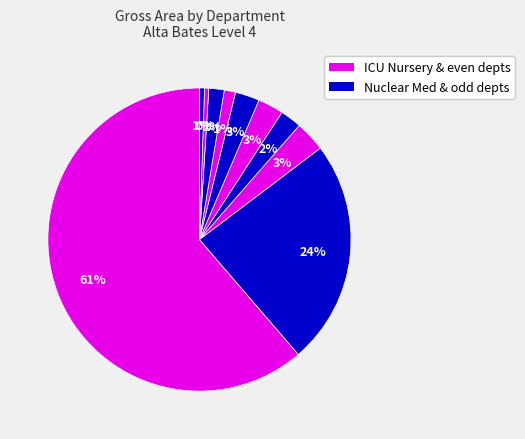

How many segments does this pie chart have?

10